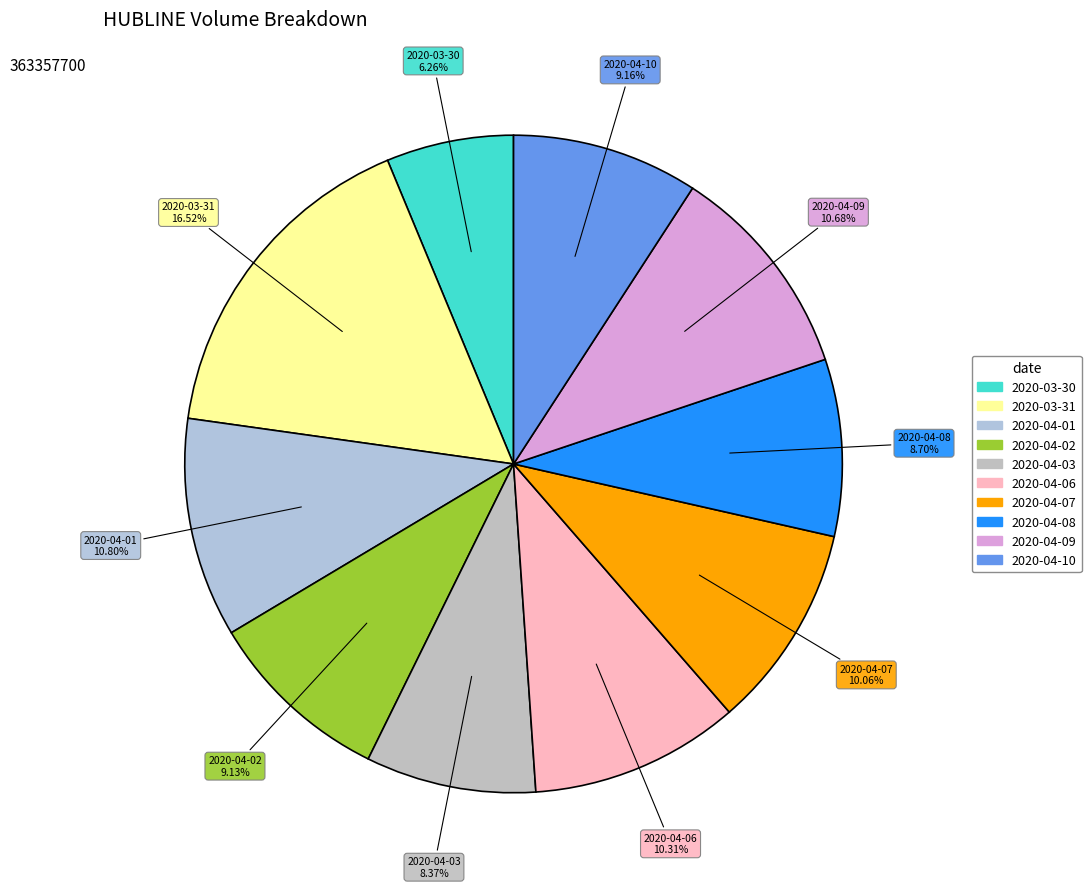

To the nearest percent, what is the combined percentage of 2020-03-31 and 2020-04-09?

27%